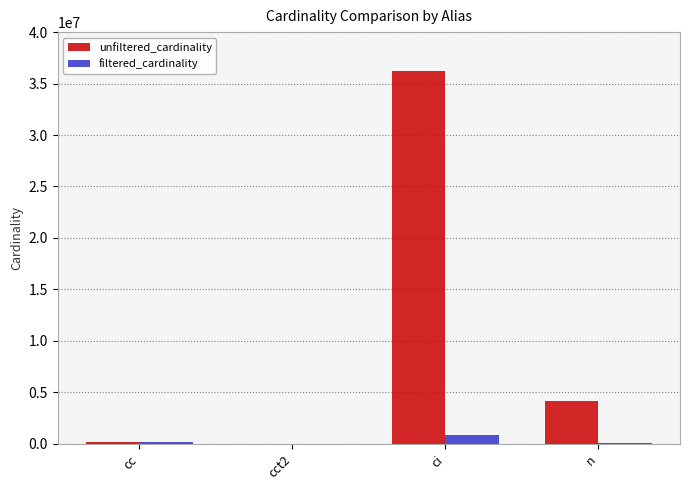

Between cc and ci, which series saw the biggest shift?

unfiltered_cardinality